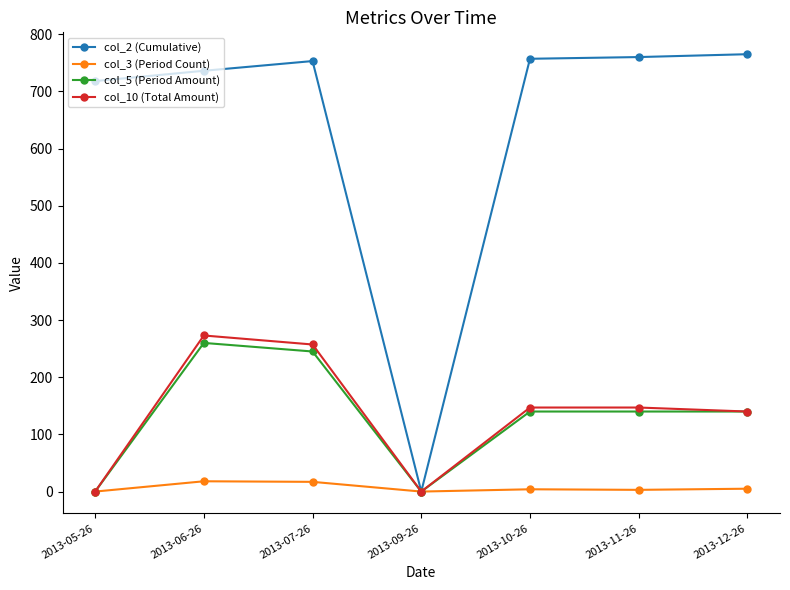

What is the label of the 5th point from the left?

2013-10-26